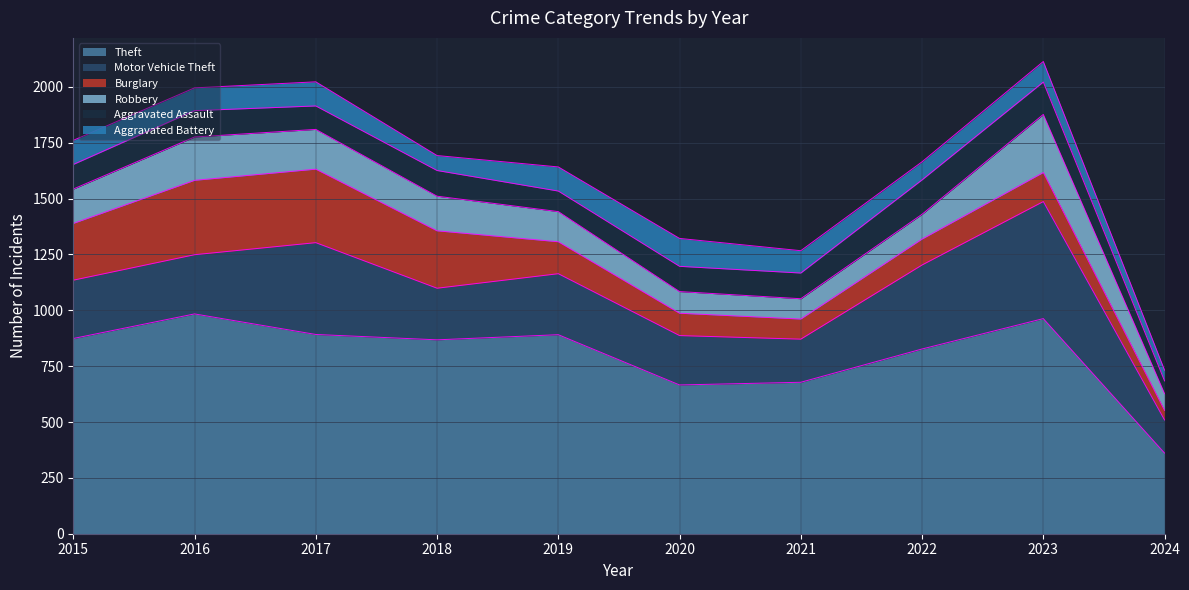

Rank the series by their maximum value, from highest to lowest.

Theft, Motor Vehicle Theft, Burglary, Robbery, Aggravated Assault, Aggravated Battery